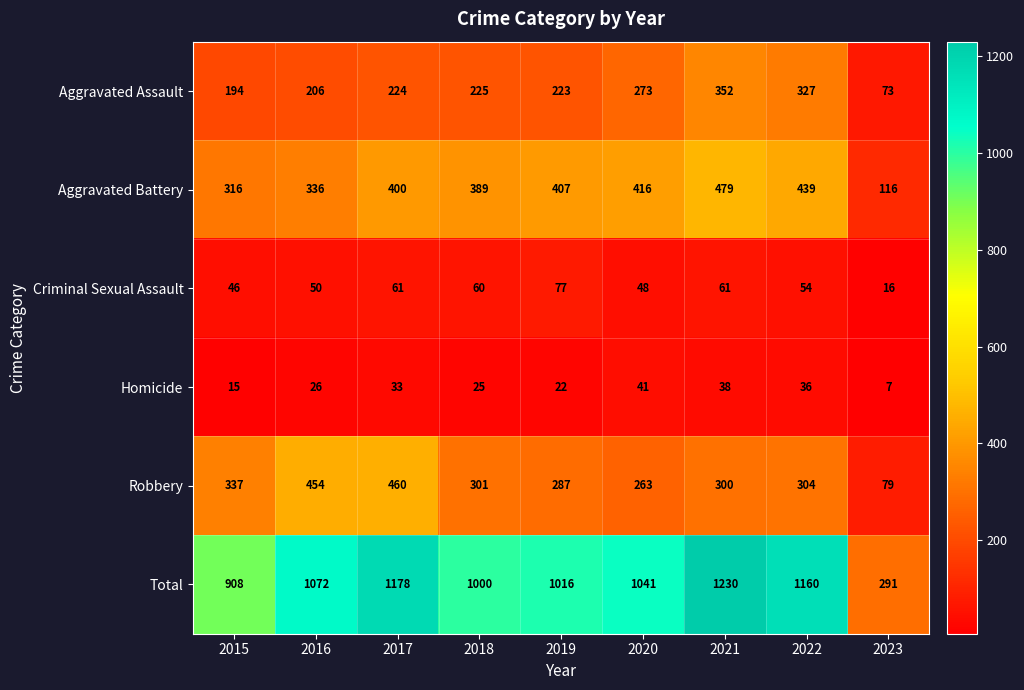

What is the difference between the Criminal Sexual Assault values at 2020 and 2018?

12